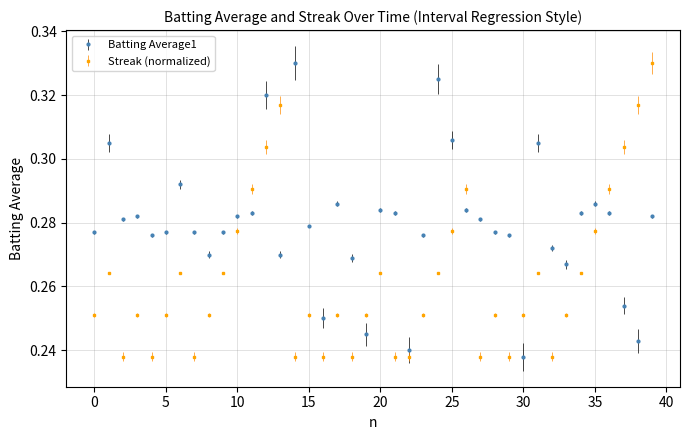

At how many categories does at least one series exceed 0?

40